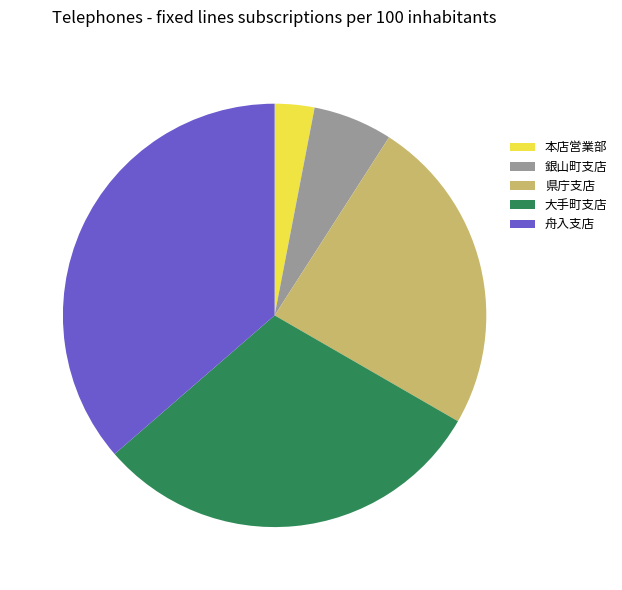

Does 舟入支店 account for over 50% of the chart?

No